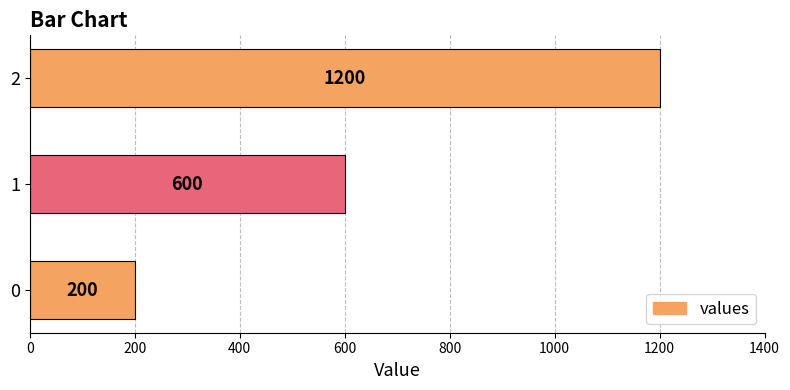

What is the approximate value at 1, to the nearest 10?

600